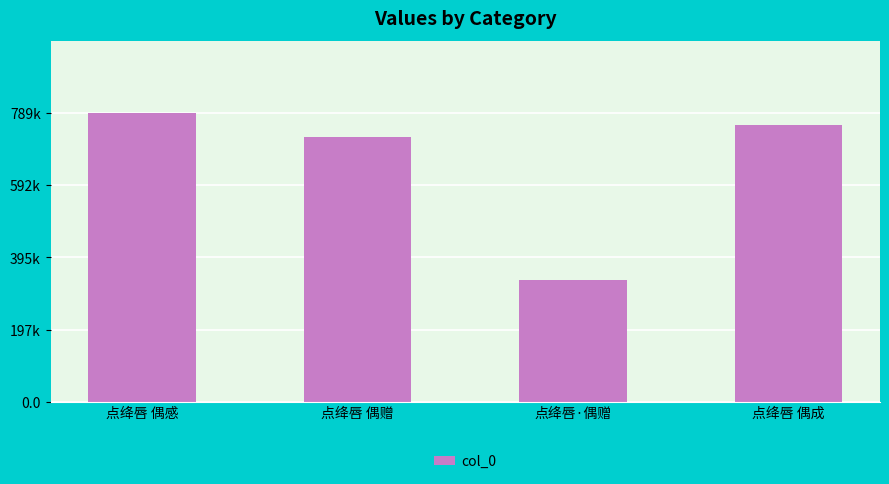

Reading left to right, extract all data points from this chart.

点绛唇 偶感=789115	点绛唇 偶赠=722755	点绛唇·偶赠=332676	点绛唇 偶成=757786